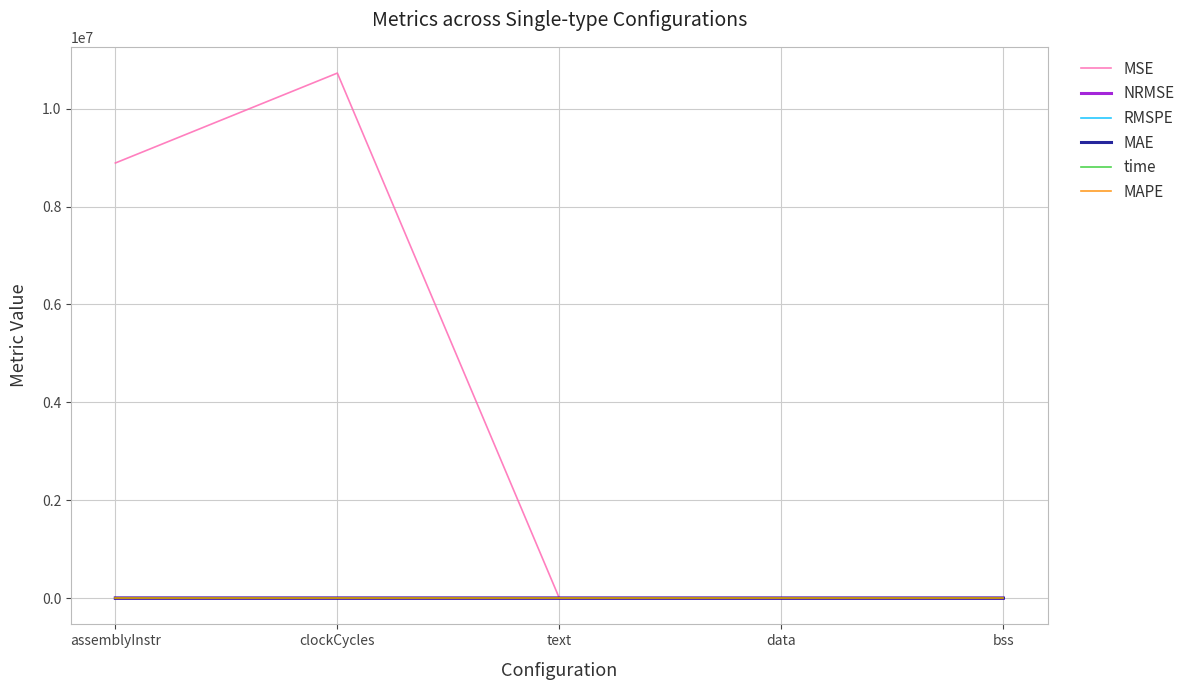

Which category has the highest value across all series?

clockCycles